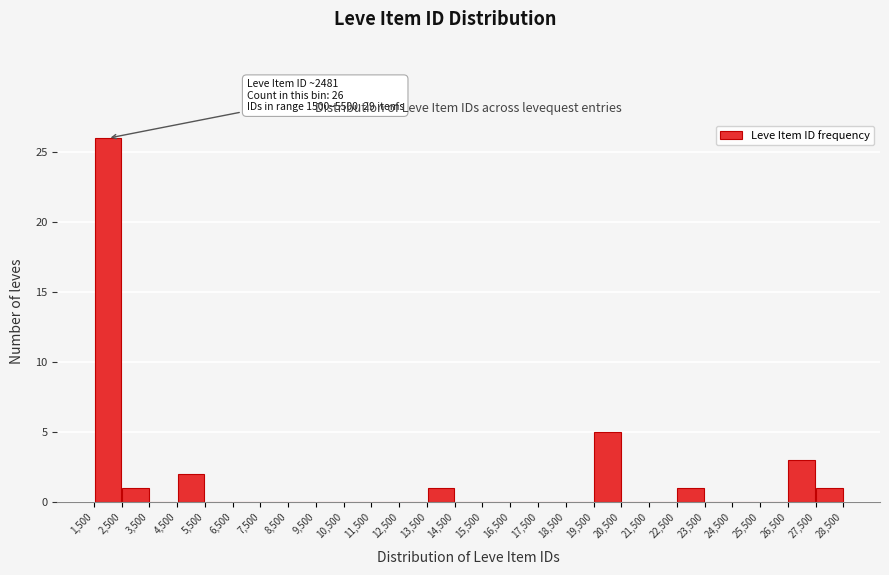

Over which range of the x-axis is the bar tallest?

1,500 to 2,500